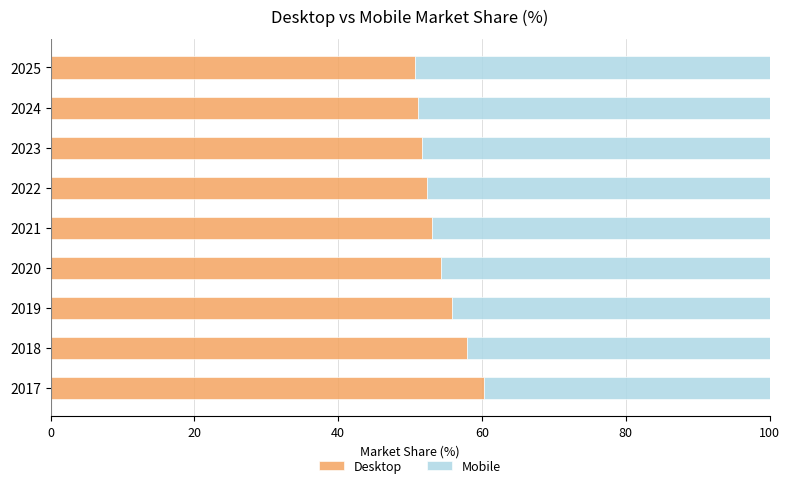

What is the total value across all series at 2019?

100.0